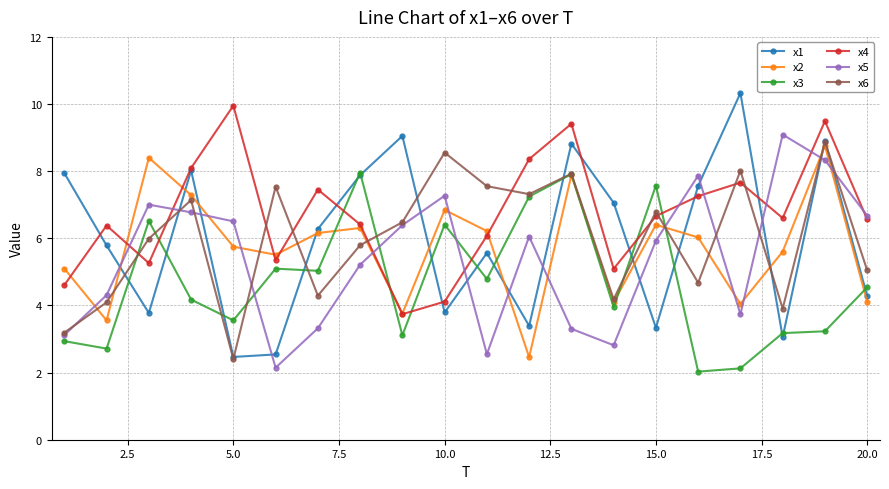

True or false: x6 and x3 cross at least once.

True